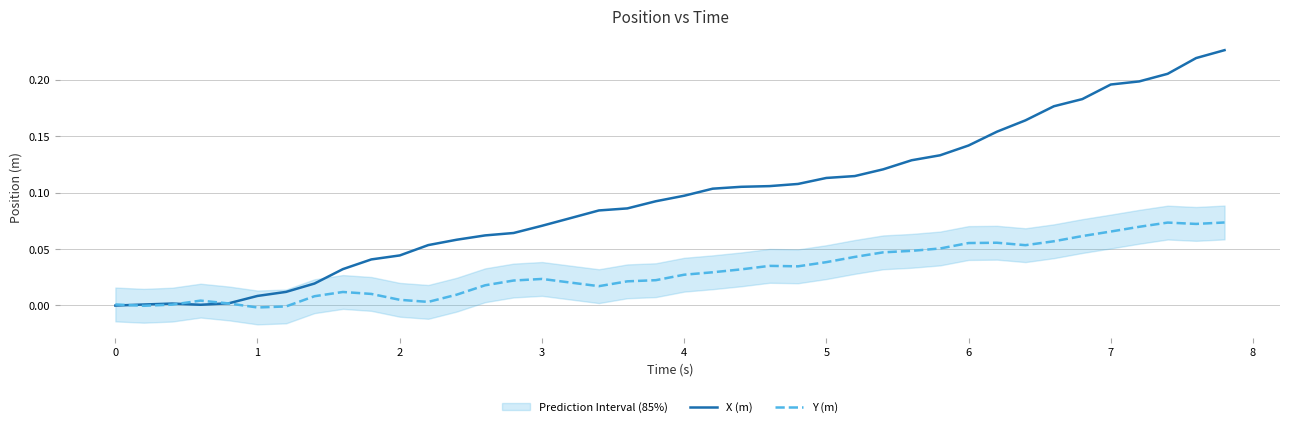

How many values in X (m) are below zero?

1